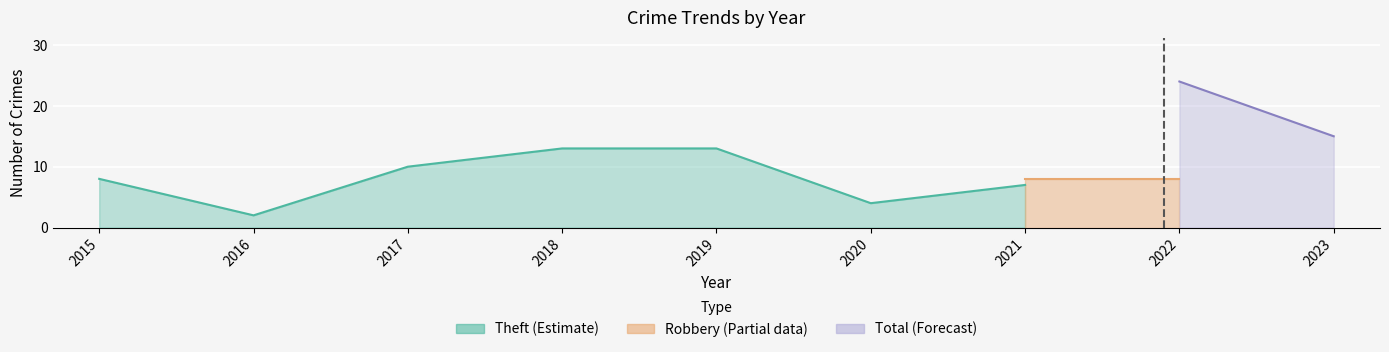

List the series in order of their overall mean, highest first.

Total, Theft, Robbery